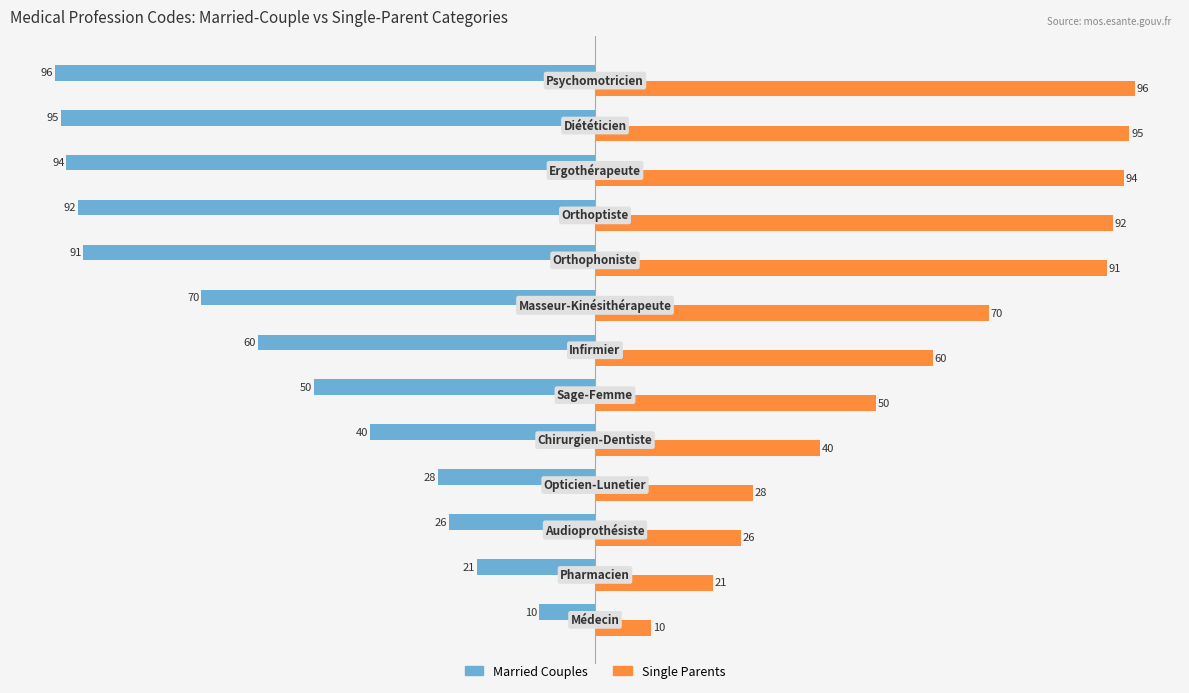

What is the difference between the second highest and second lowest values in the Married Couples series?

74